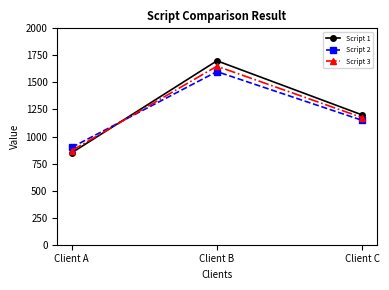

Where is Script 3 nearest to the value 1260?

Client C